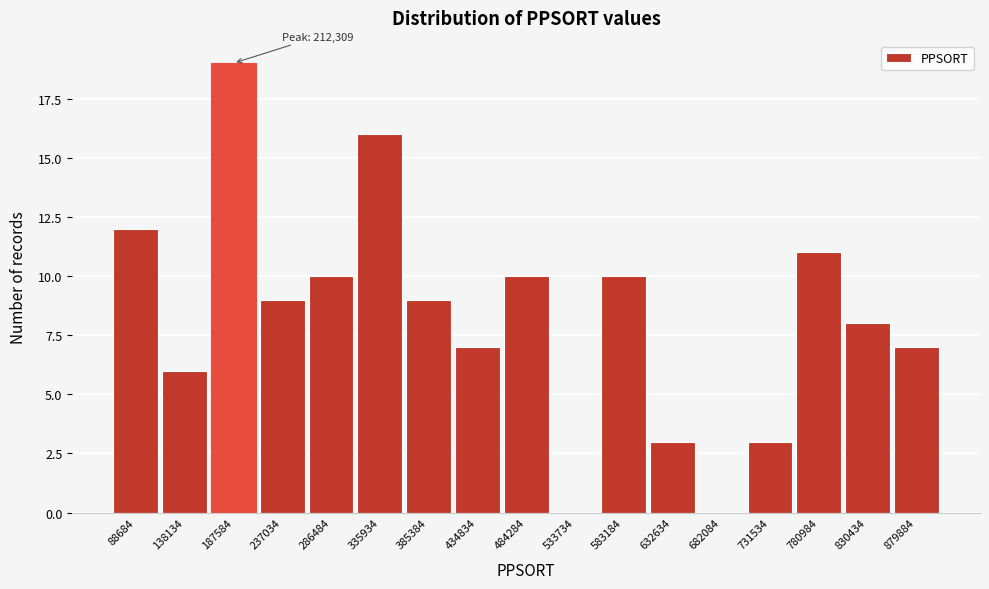

Reading left to right, transcribe all the data shown in this chart.

88684=12	138134=6	187584=19	237034=9	286484=10	335934=16	385384=9	434834=7	484284=10	533734=0	583184=10	632634=3	682084=0	731534=3	780984=11	830434=8	879884=7